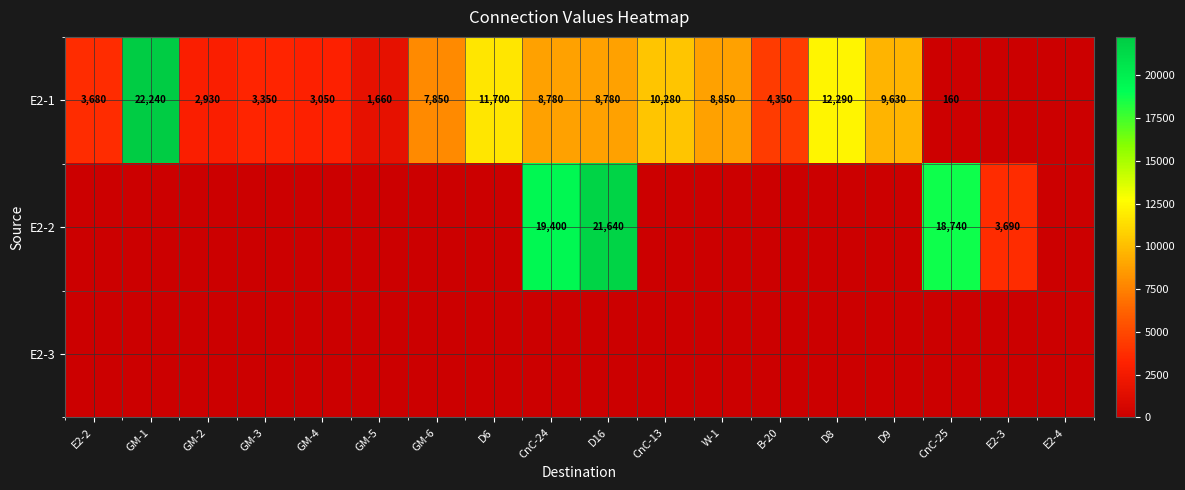

True or false: E2-1 has a value of 5822 at D8.

False